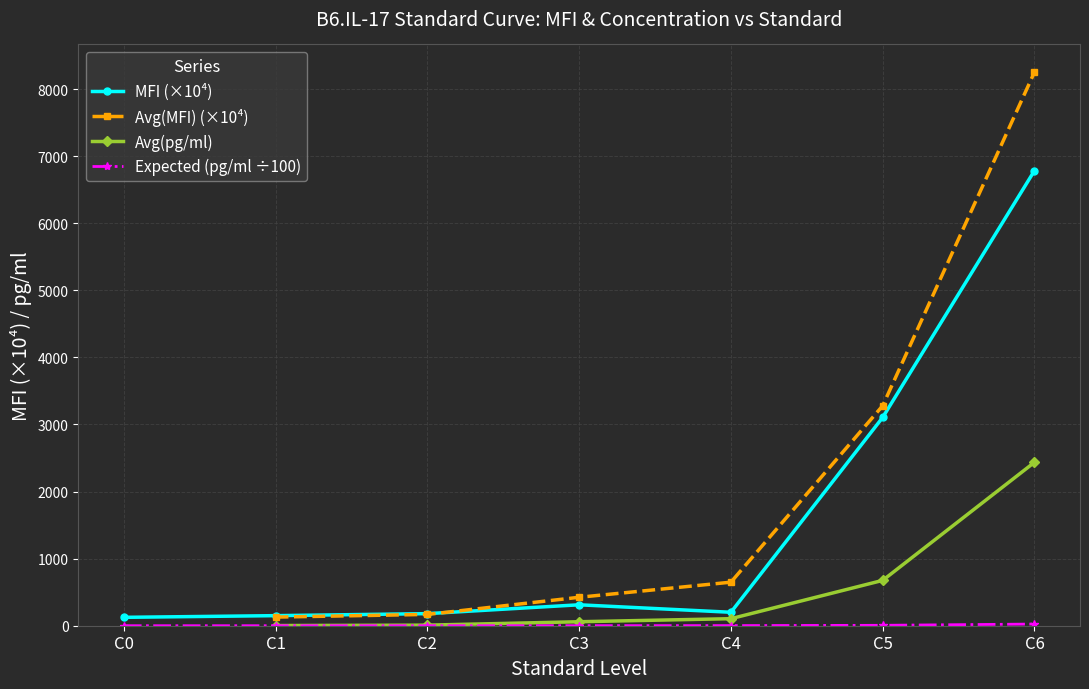

Which category has the highest value in the MFI (×10⁴) series?

C6